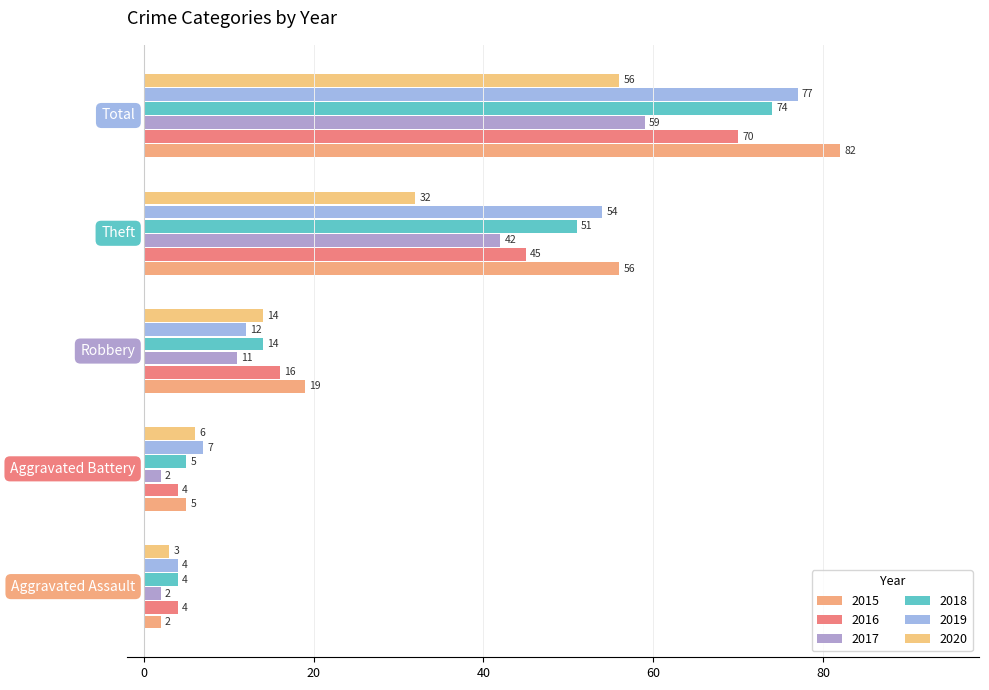

How many series are shown in this chart?

6